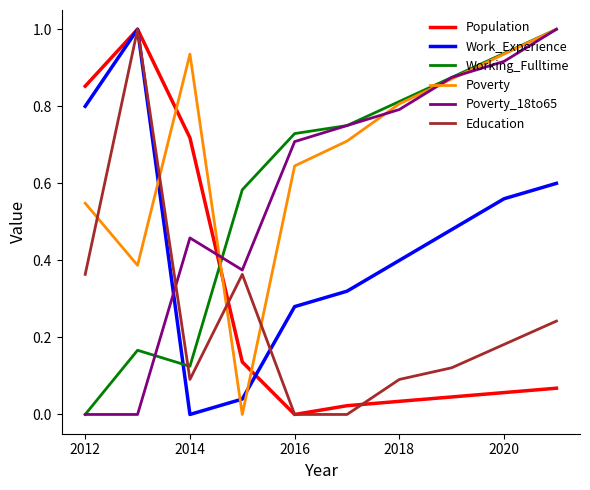

Which series has the largest total across all categories?

Poverty